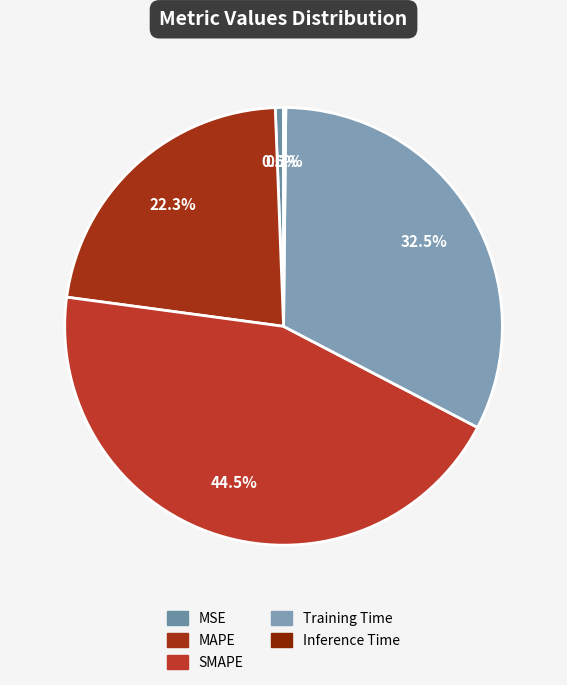

Count the number of slices in the pie.

5